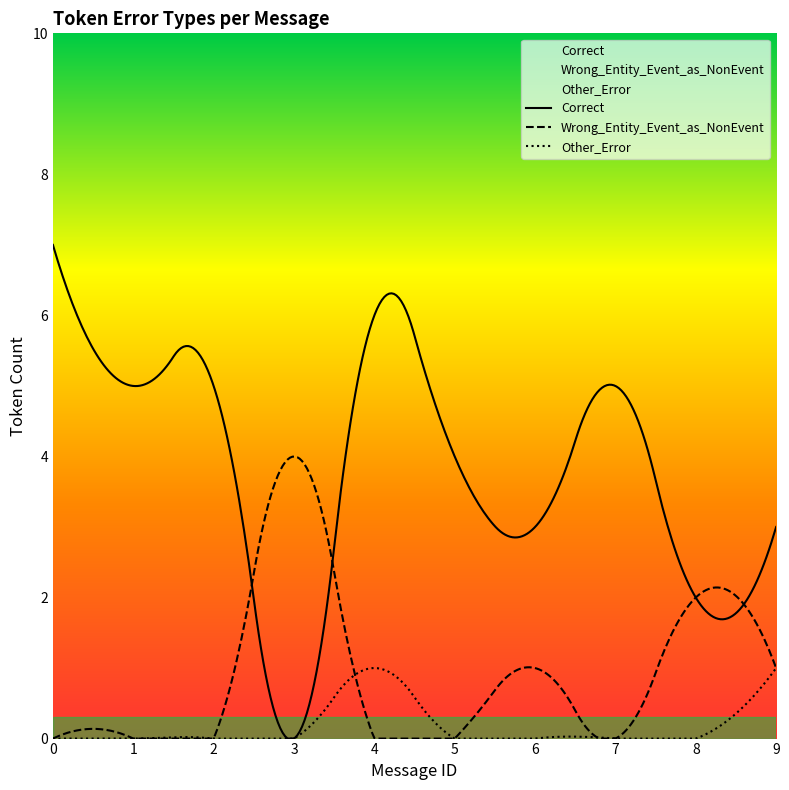

Count the number of data series in this chart.

3